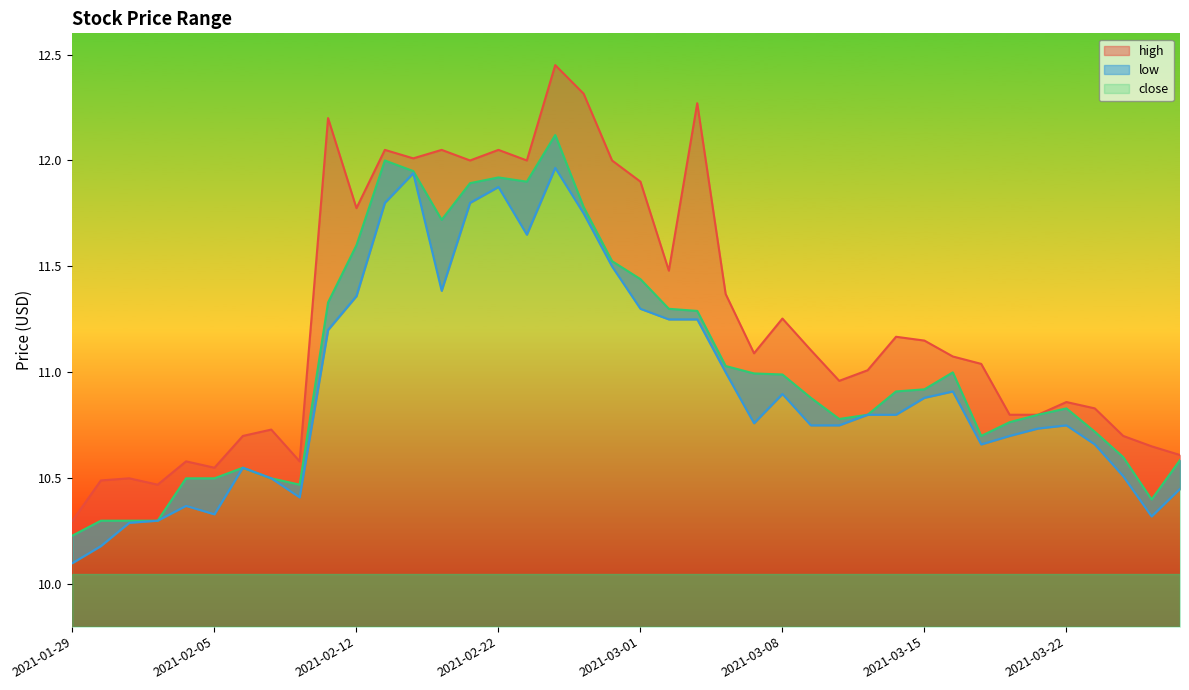

Reading left to right, list all the values displayed in this chart.

high: 2021-01-29=10.3	2021-02-01=10.5	2021-02-02=10.5	2021-02-03=10.5	2021-02-04=10.6	2021-02-05=10.6	2021-02-08=10.7	2021-02-09=10.7	2021-02-10=10.6	2021-02-11=12.2	2021-02-12=11.8	2021-02-16=12.1	2021-02-17=12.0	2021-02-18=12.1	2021-02-19=12.0	2021-02-22=12.1	2021-02-23=12.0	2021-02-24=12.4	2021-02-25=12.3	2021-02-26=12.0	2021-03-01=11.9	2021-03-02=11.5	2021-03-03=12.3	2021-03-04=11.4	2021-03-05=11.1	2021-03-08=11.3	2021-03-09=11.1	2021-03-10=11.0	2021-03-11=11.0	2021-03-12=11.2	2021-03-15=11.2	2021-03-16=11.1	2021-03-17=11.0	2021-03-18=10.8	2021-03-19=10.8	2021-03-22=10.9	2021-03-23=10.8	2021-03-24=10.7	2021-03-25=10.7	2021-03-26=10.6
close: 2021-01-29=10.2	2021-02-01=10.3	2021-02-02=10.3	2021-02-03=10.3	2021-02-04=10.5	2021-02-05=10.5	2021-02-08=10.6	2021-02-09=10.5	2021-02-10=10.5	2021-02-11=11.3	2021-02-12=11.6	2021-02-16=12.0	2021-02-17=11.9	2021-02-18=11.7	2021-02-19=11.9	2021-02-22=11.9	2021-02-23=11.9	2021-02-24=12.1	2021-02-25=11.8	2021-02-26=11.5	2021-03-01=11.4	2021-03-02=11.3	2021-03-03=11.3	2021-03-04=11.0	2021-03-05=11.0	2021-03-08=11.0	2021-03-09=10.9	2021-03-10=10.8	2021-03-11=10.8	2021-03-12=10.9	2021-03-15=10.9	2021-03-16=11.0	2021-03-17=10.7	2021-03-18=10.8	2021-03-19=10.8	2021-03-22=10.8	2021-03-23=10.7	2021-03-24=10.6	2021-03-25=10.4	2021-03-26=10.6
low: 2021-01-29=10.1	2021-02-01=10.2	2021-02-02=10.3	2021-02-03=10.3	2021-02-04=10.4	2021-02-05=10.3	2021-02-08=10.6	2021-02-09=10.5	2021-02-10=10.4	2021-02-11=11.2	2021-02-12=11.4	2021-02-16=11.8	2021-02-17=11.9	2021-02-18=11.4	2021-02-19=11.8	2021-02-22=11.9	2021-02-23=11.7	2021-02-24=12.0	2021-02-25=11.8	2021-02-26=11.5	2021-03-01=11.3	2021-03-02=11.2	2021-03-03=11.2	2021-03-04=11.0	2021-03-05=10.8	2021-03-08=10.9	2021-03-09=10.8	2021-03-10=10.8	2021-03-11=10.8	2021-03-12=10.8	2021-03-15=10.9	2021-03-16=10.9	2021-03-17=10.7	2021-03-18=10.7	2021-03-19=10.7	2021-03-22=10.8	2021-03-23=10.7	2021-03-24=10.5	2021-03-25=10.3	2021-03-26=10.4